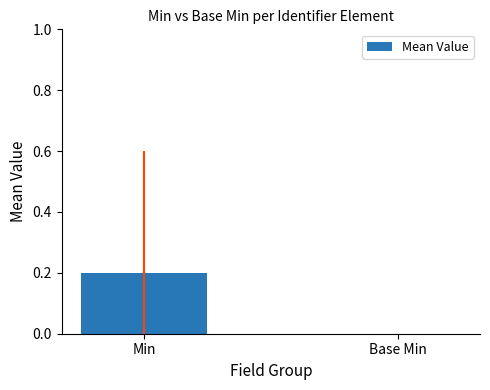

Reading left to right, extract all data points from this chart.

0.2	0.0